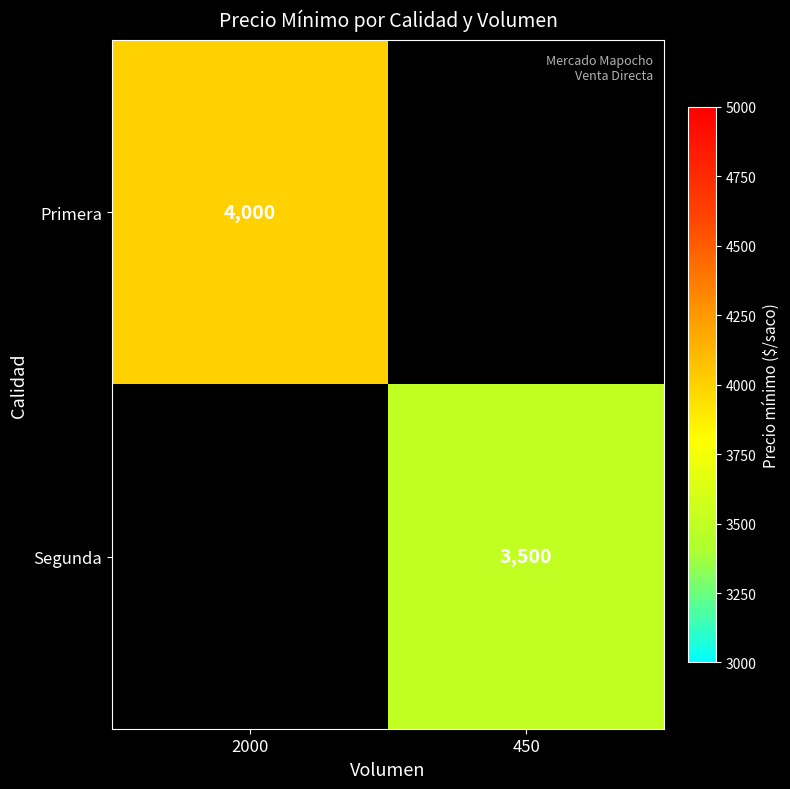

Is it true that Primera equals 1435.2 at 2000?

False